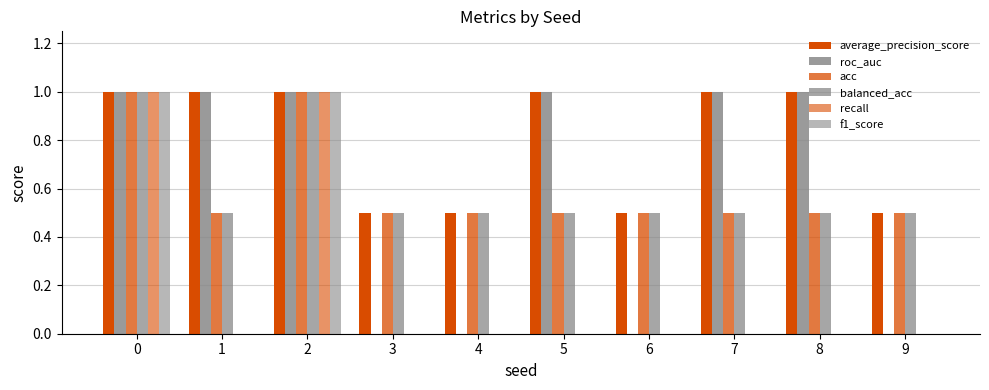

The balanced_acc series shows 0.5 at 8. True or false?

True